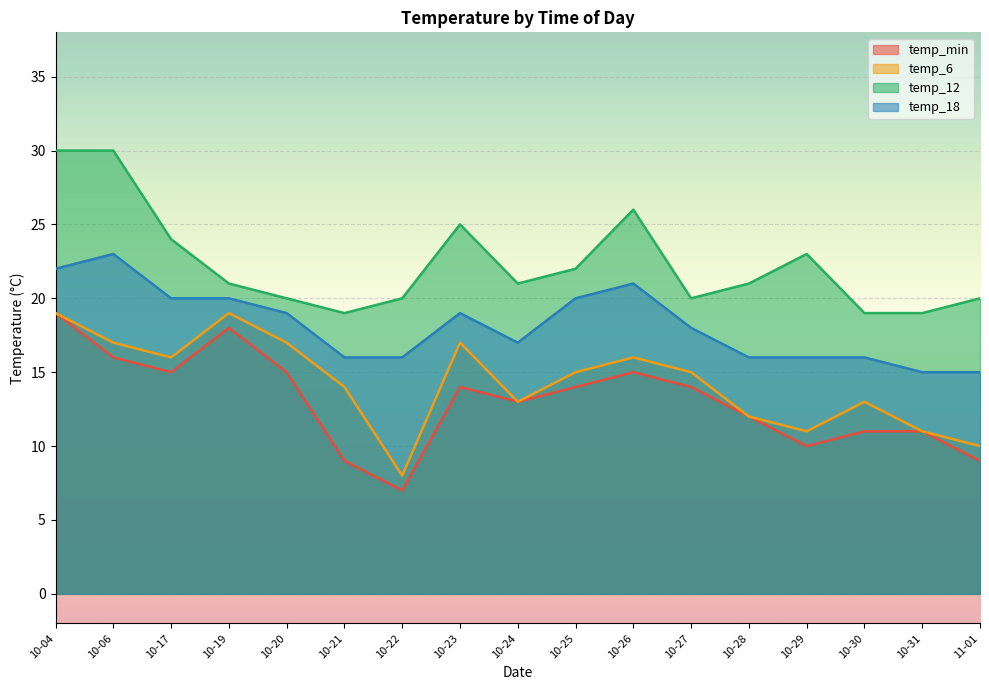

What is the spread (max minus min) of values at 10-23?

11